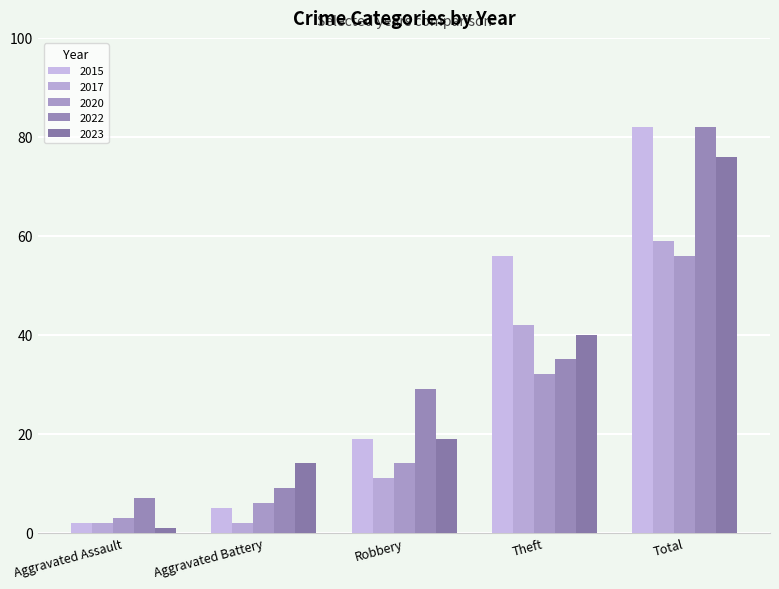

What is the label of the 5th bar from the right?

Aggravated Assault